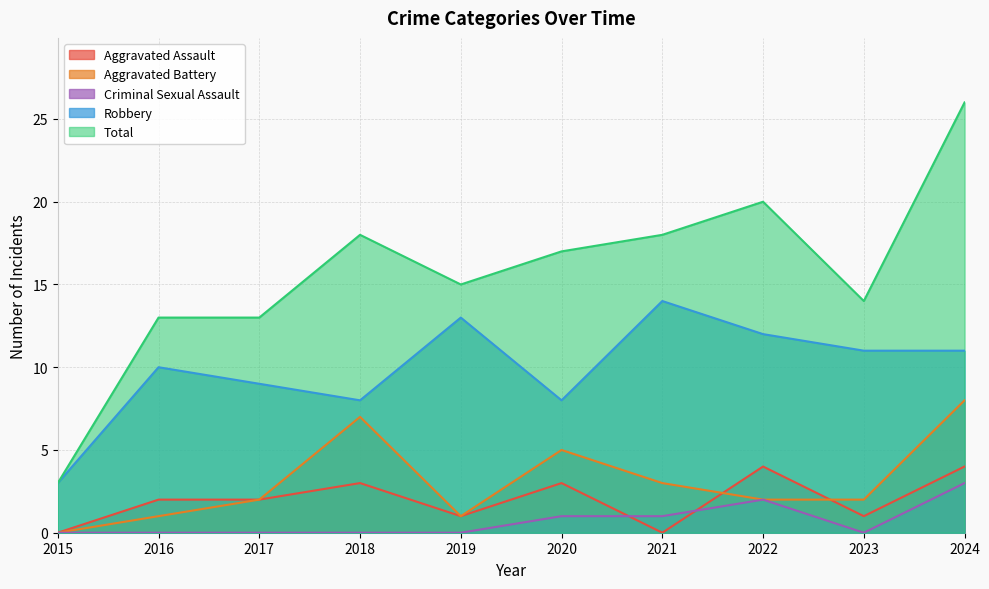

True or false: Criminal Sexual Assault and Aggravated Battery intersect in this chart.

False